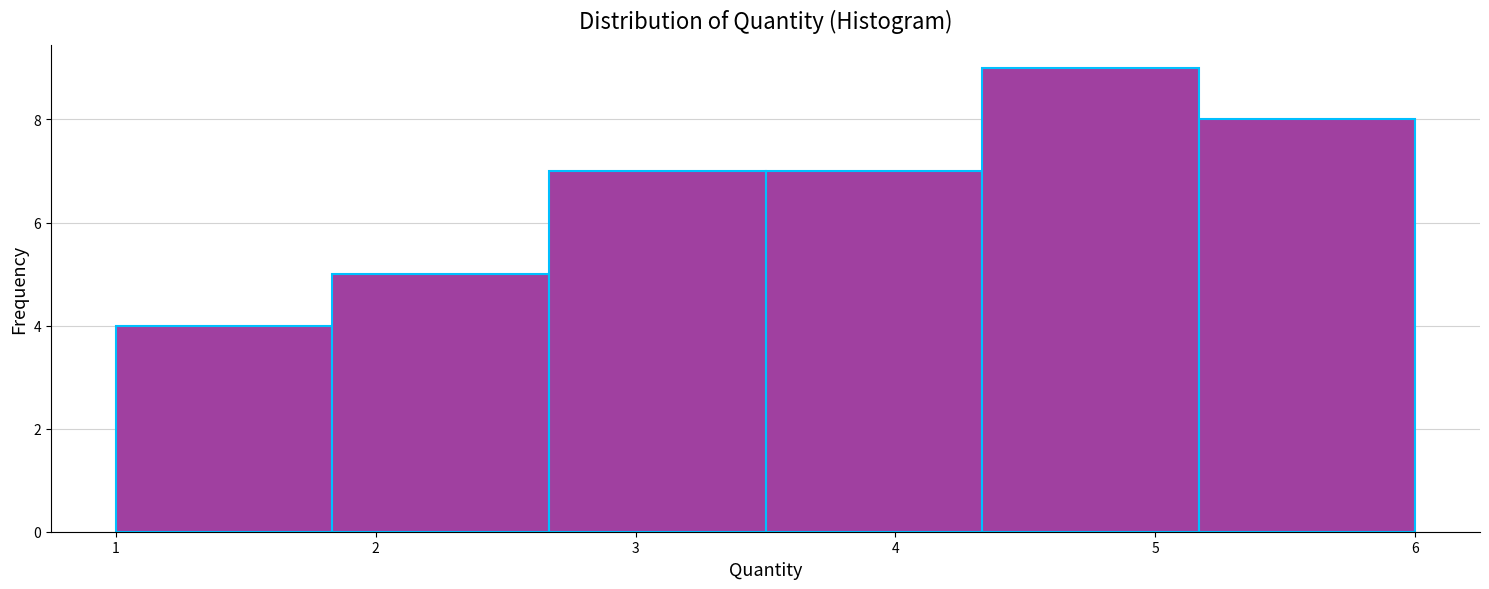

Reading left to right, list every bar in this chart as the range it spans on the x-axis followed by its height. Neither the bar edges nor the heights are printed on the chart, so give them approximately, as read against the axes.

1.0 to 1.8: 4
1.8 to 2.7: 5
2.7 to 3.5: 7
3.5 to 4.3: 7
4.3 to 5.2: 9
5.2 to 6.0: 8